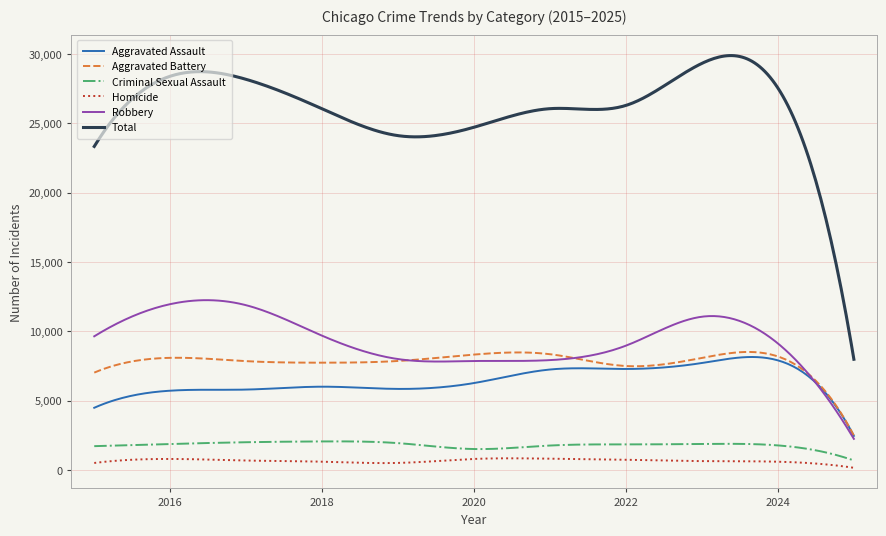

What is the average value of the Homicide series?

652.1